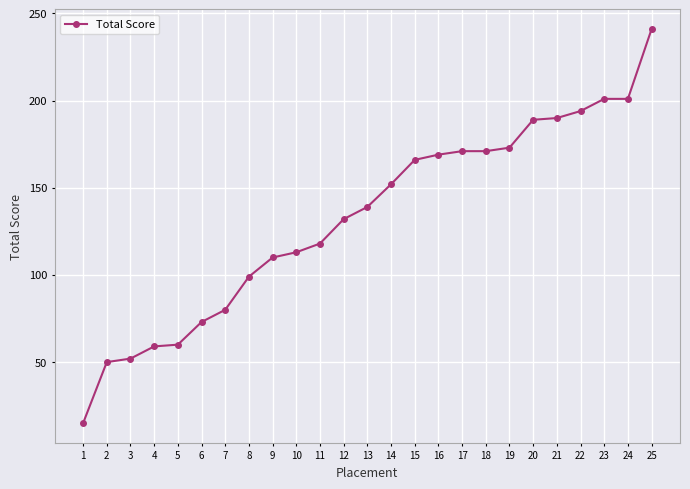

What is the change in value from 1 to 25?

+226